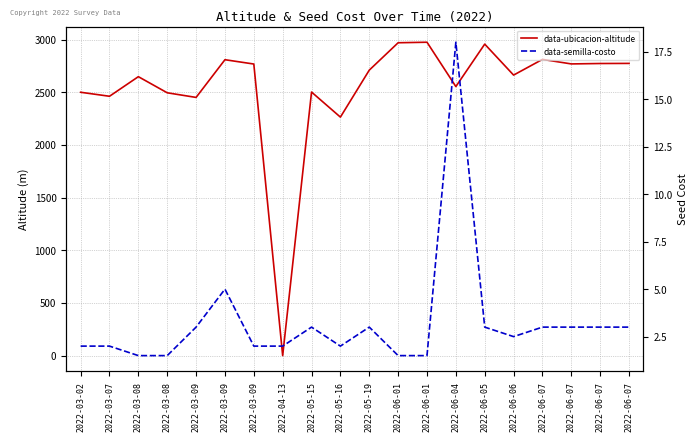

Is the value of data-semilla-costo at 2022-05-15 greater than the value of data-ubicacion-altitude at 2022-06-07?

No